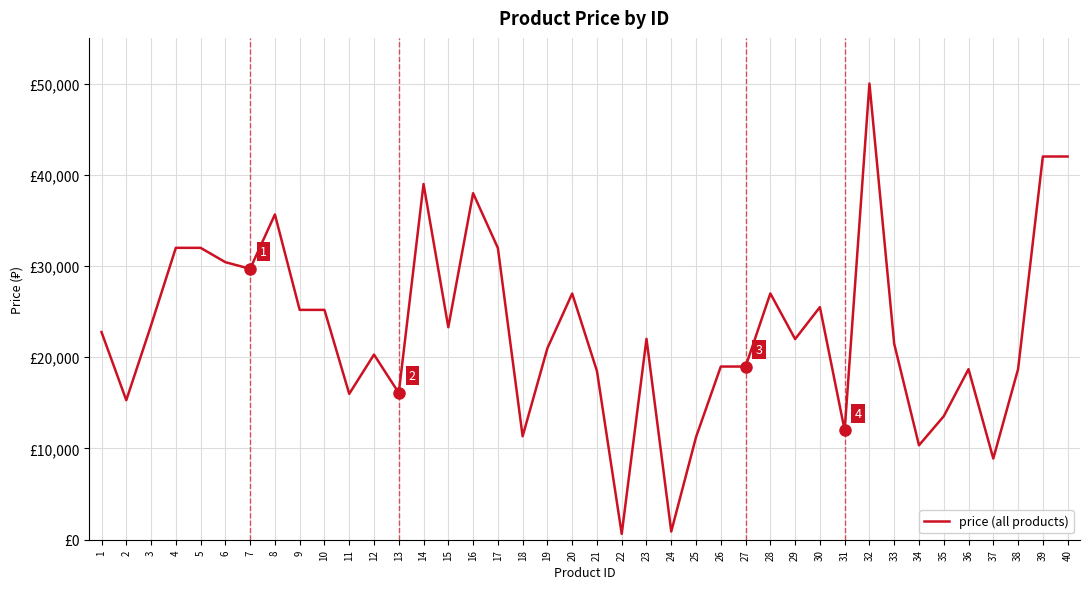

Is this an area chart (filled region under the line)?

No